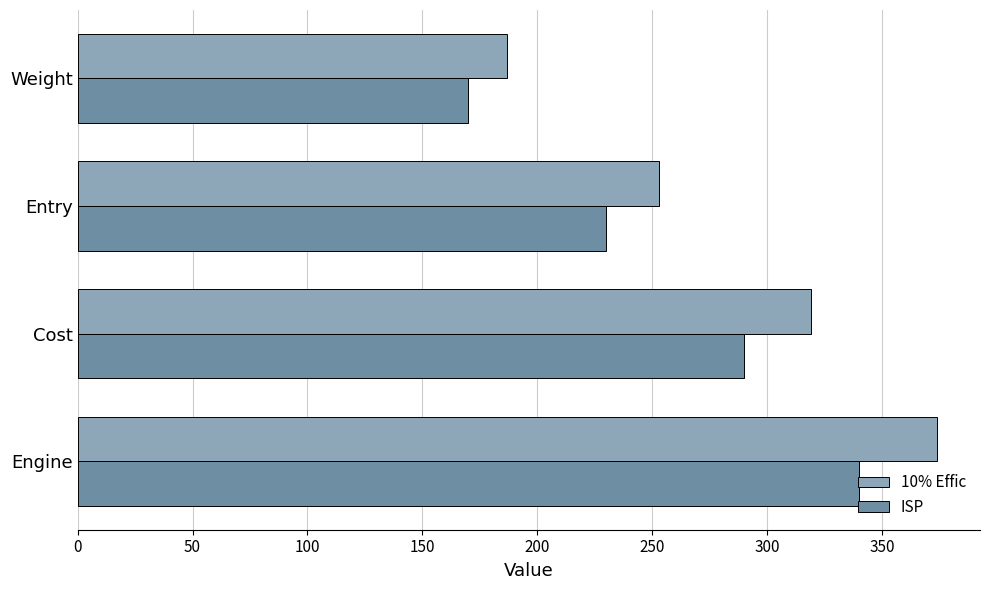

The ISP series shows 248 at Weight. True or false?

False